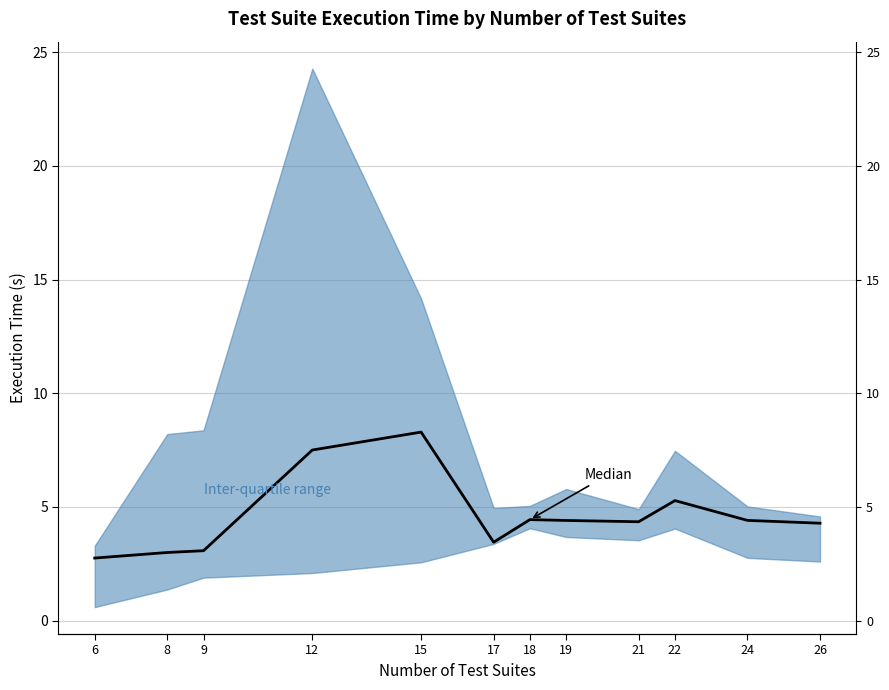

What is the change in value from 8 to 26?

+1.3